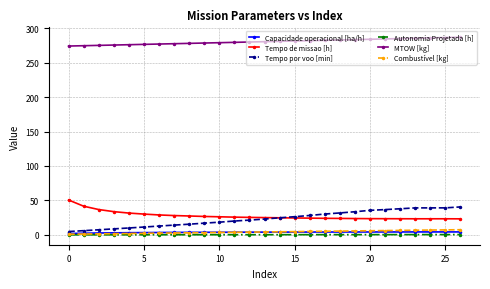

What is the maximum value shown in the chart?

286.9